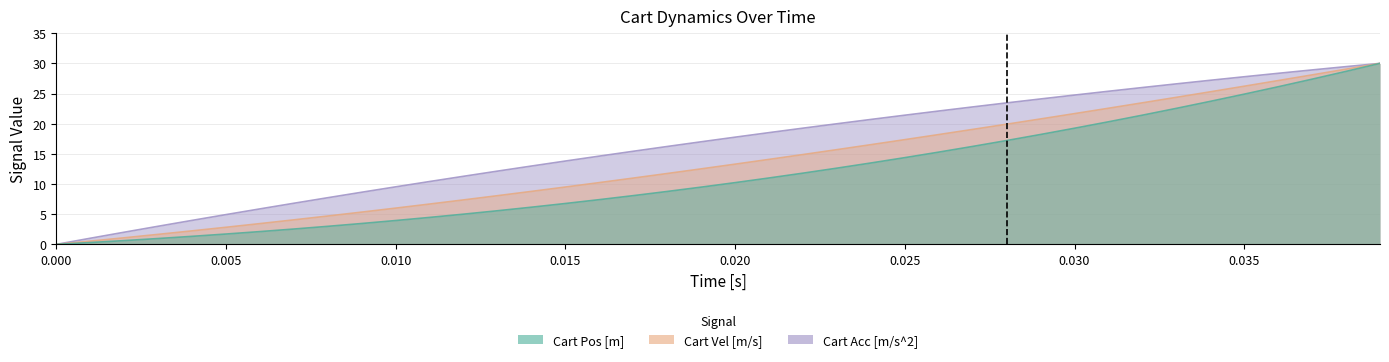

What are all the series names shown in the legend?

Cart Pos [m], Cart Vel [m/s], Cart Acc [m/s^2]